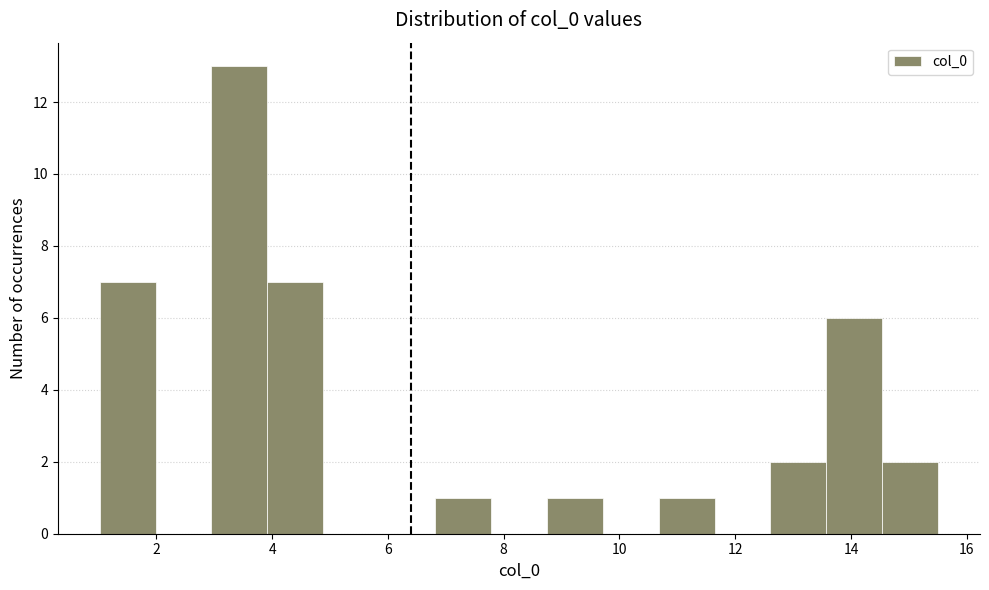

Reading left to right, transcribe this chart: for each bar, give the range it covers on the x-axis and its height. Neither the bar edges nor the heights are printed on the chart, so give them approximately, as read against the axes.

1.0 to 2.0: 7
2.0 to 3.0: 0
3.0 to 4.0: 13
4.0 to 4.8: 7
4.8 to 5.8: 0
5.8 to 6.8: 0
6.8 to 7.8: 1
7.8 to 8.8: 0
8.8 to 9.8: 1
9.8 to 10.6: 0
10.6 to 11.6: 1
11.6 to 12.6: 0
12.6 to 13.6: 2
13.6 to 14.6: 6
14.6 to 15.6: 2